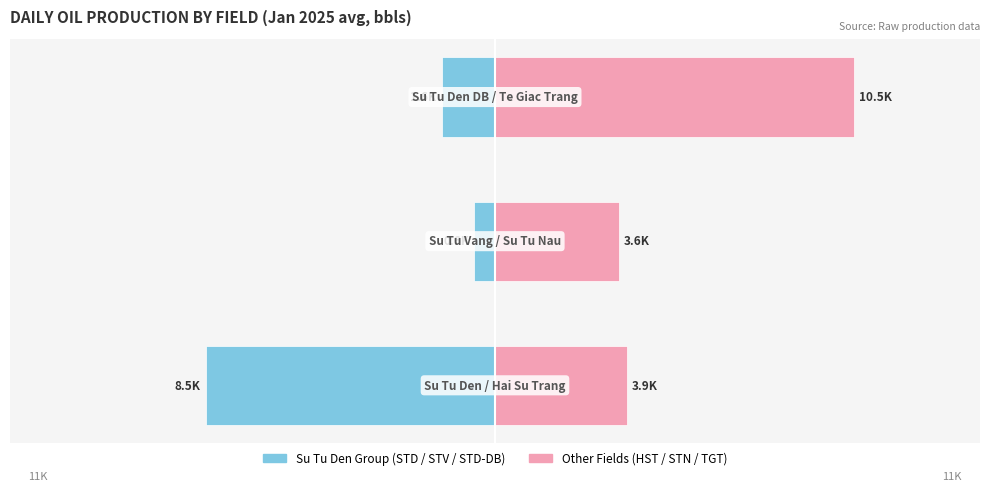

What is the average value of the Su Tu Den Group series?

-3.5